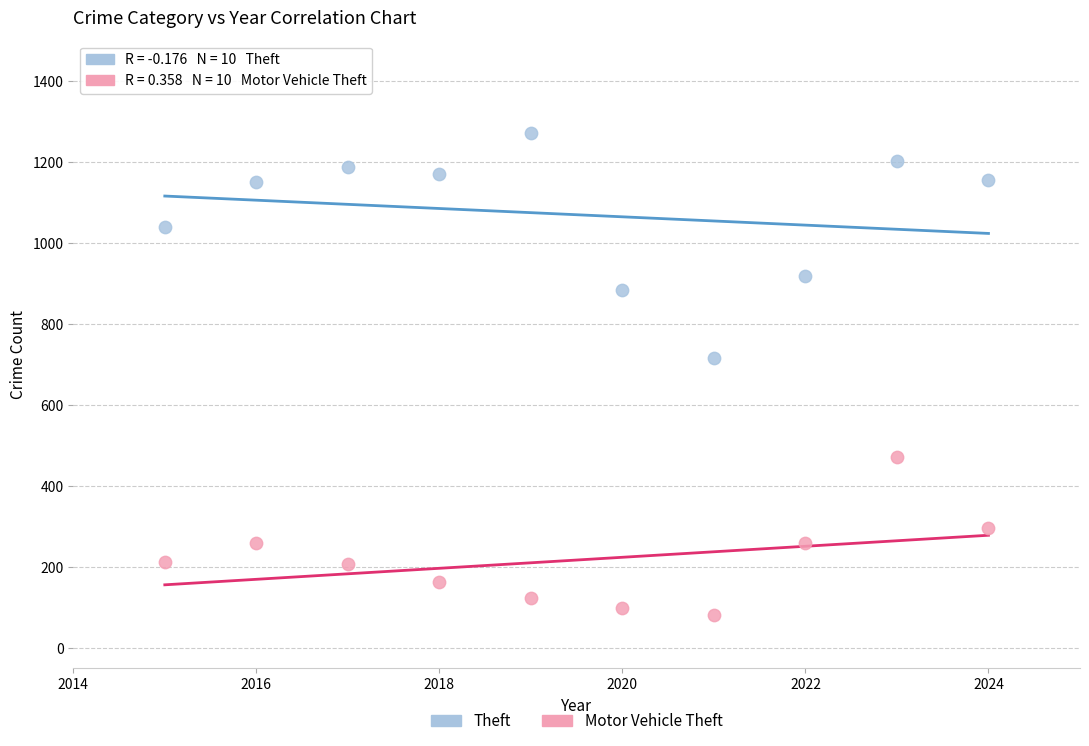

Which series has the largest Y range (max minus min)?

Theft